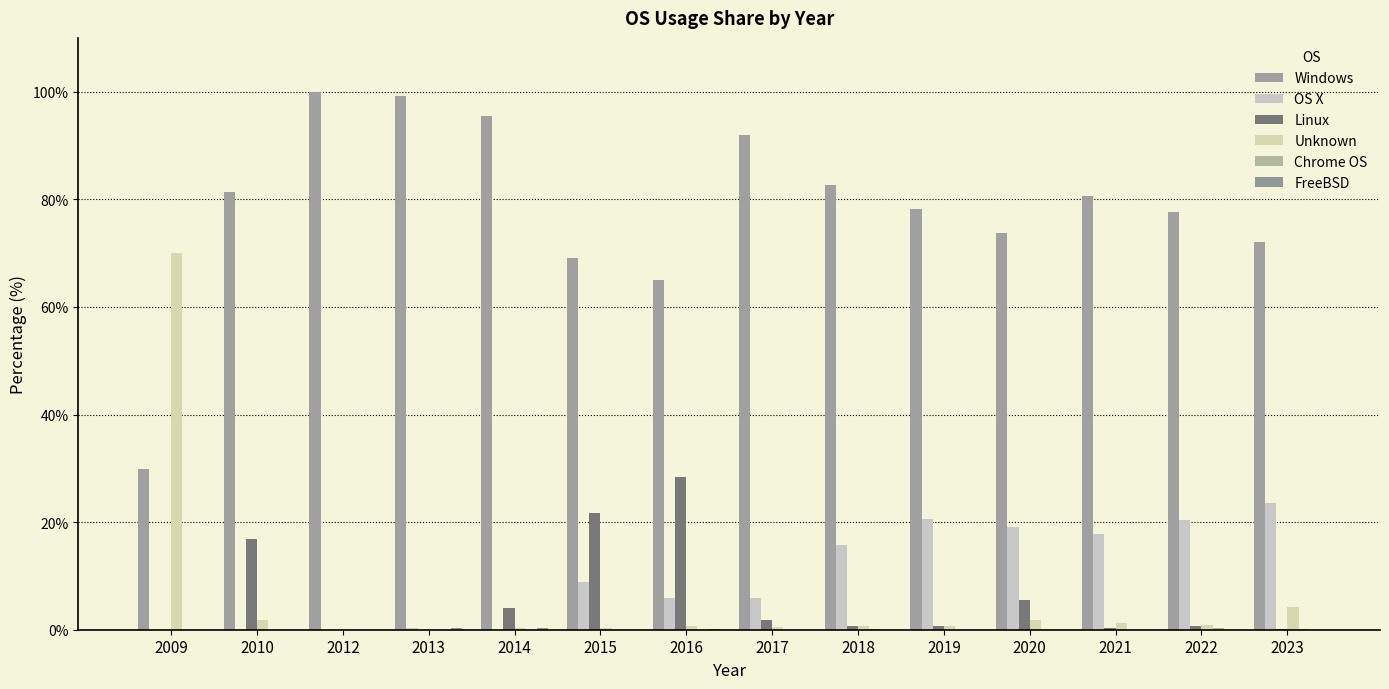

How many groups of bars are there?

14